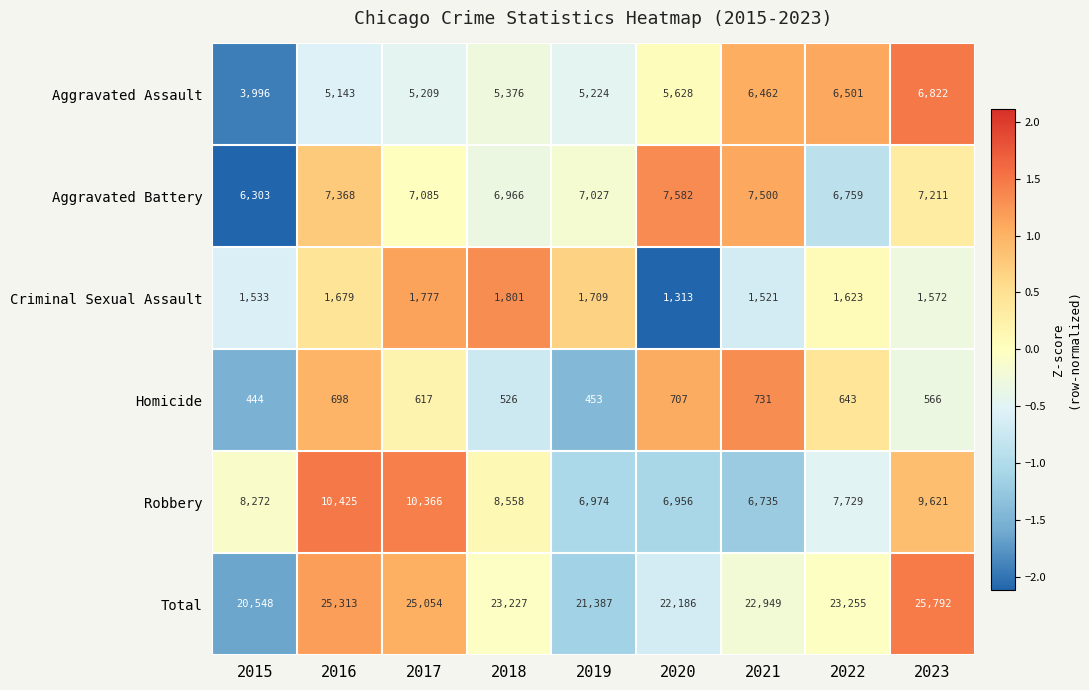

At 2020, list the series in order from largest to smallest.

Total, Aggravated Battery, Robbery, Aggravated Assault, Criminal Sexual Assault, Homicide